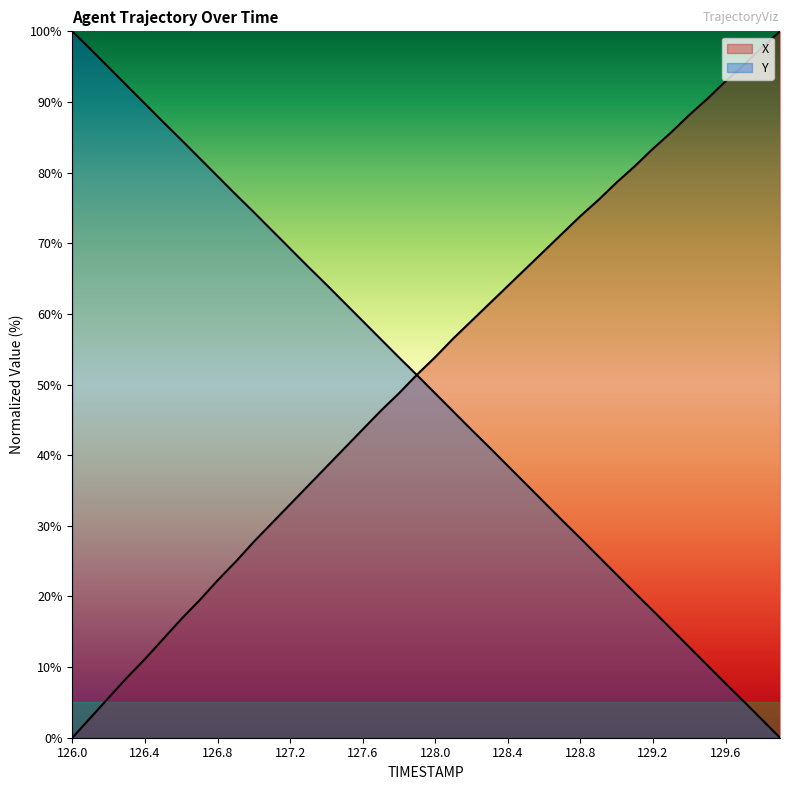

Which series has the largest total across all categories?

X